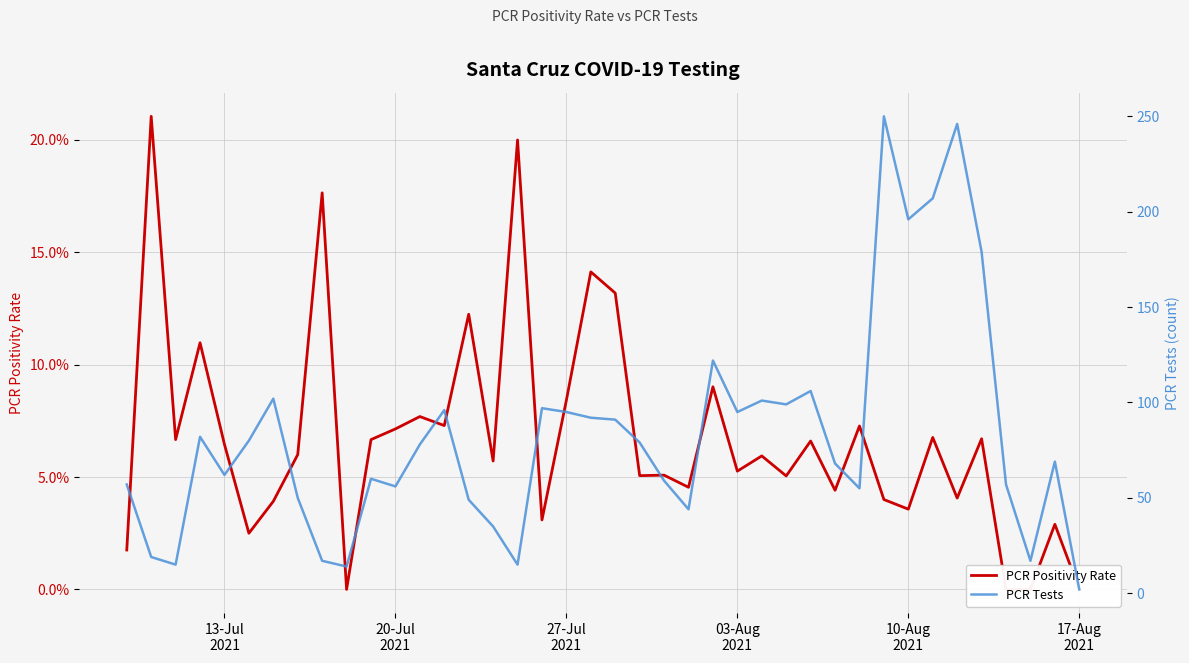

True or false: PCR Positivity Rate and PCR Tests intersect in this chart.

False